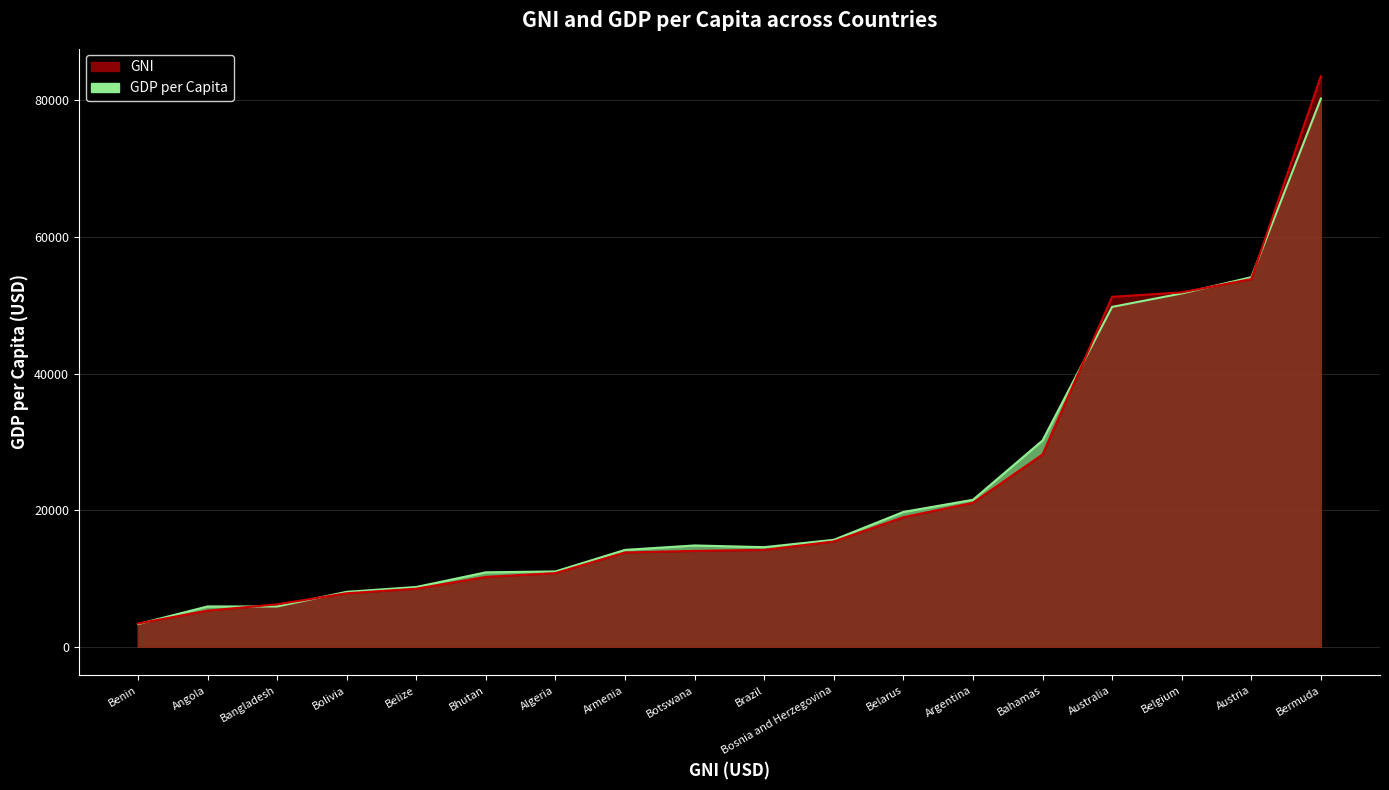

Rank the series by their average value, from lowest to highest.

gni, gdppc